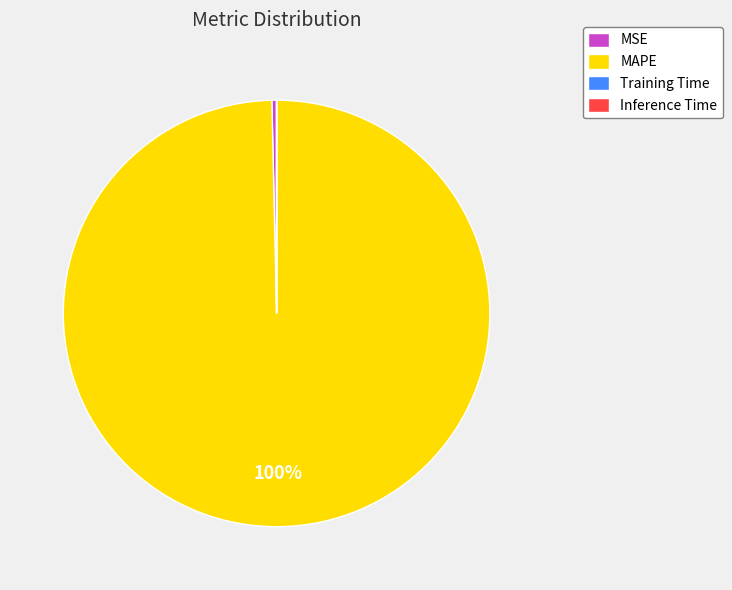

Which category accounts for the majority?

MAPE